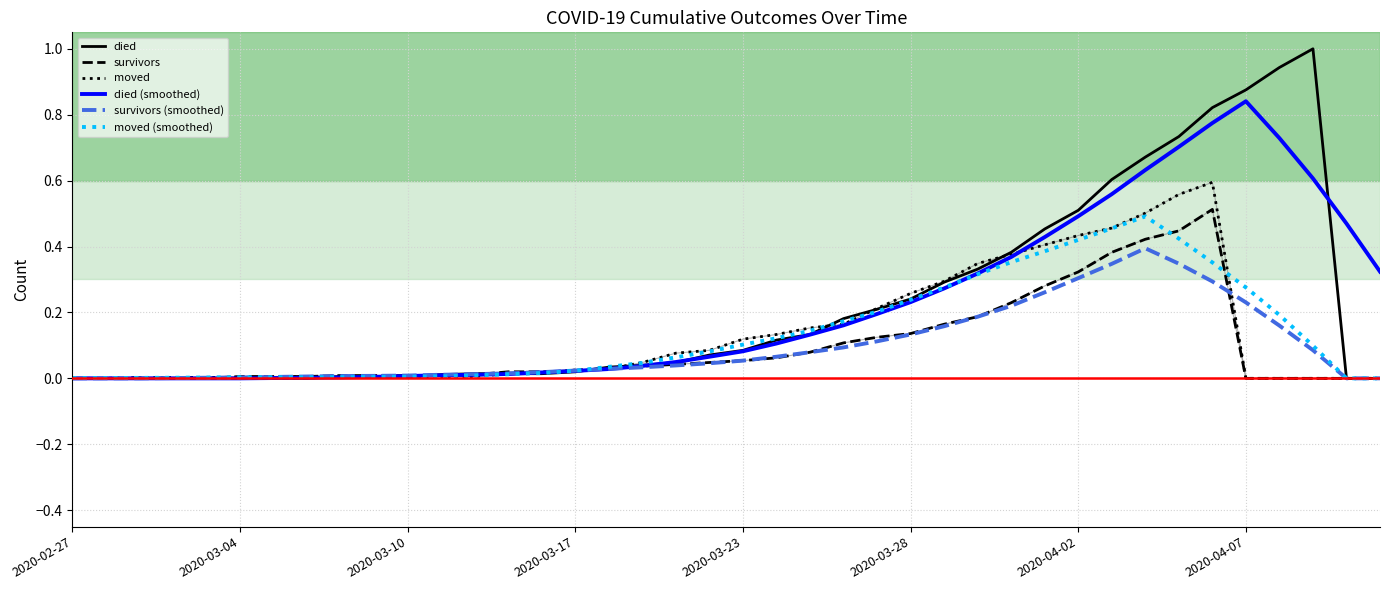

What is the maximum value shown in the chart?

1.0